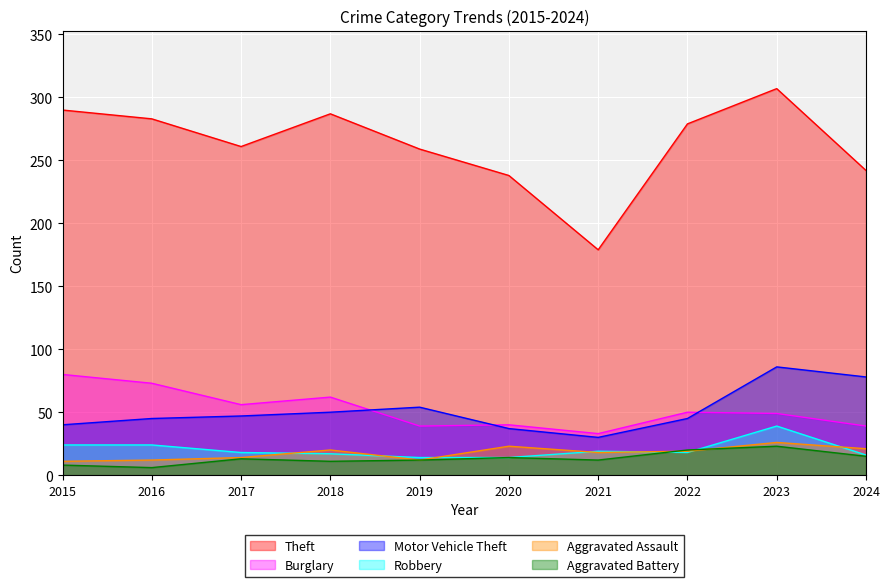

True or false: Theft and Aggravated Assault intersect in this chart.

False